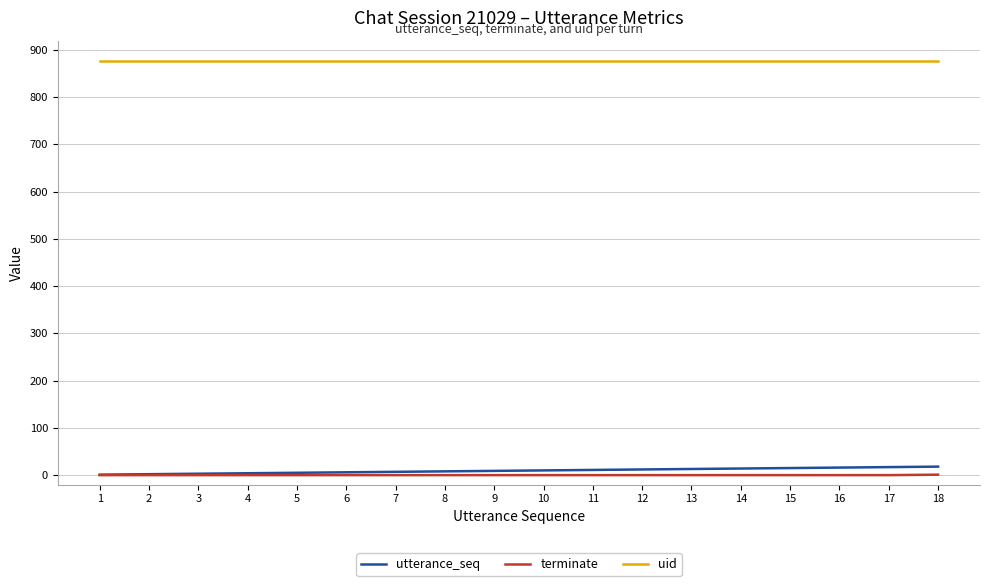

What is the minimum value for uid?

876